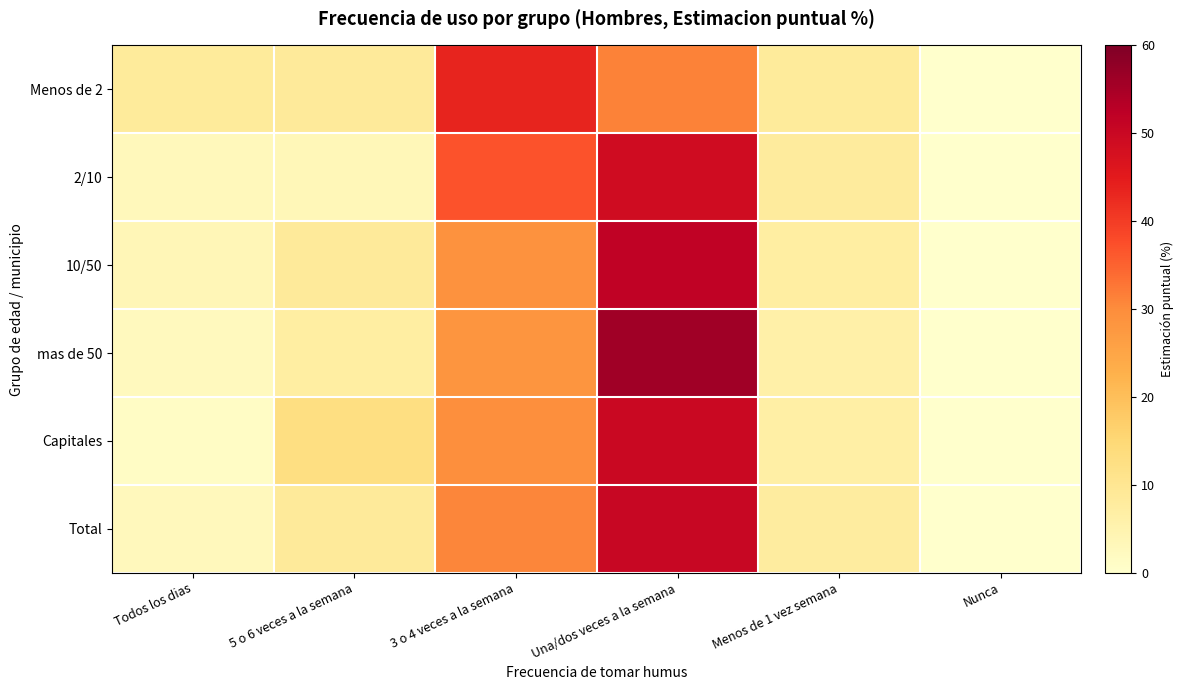

At how many categories does at least one series exceed 21?

2